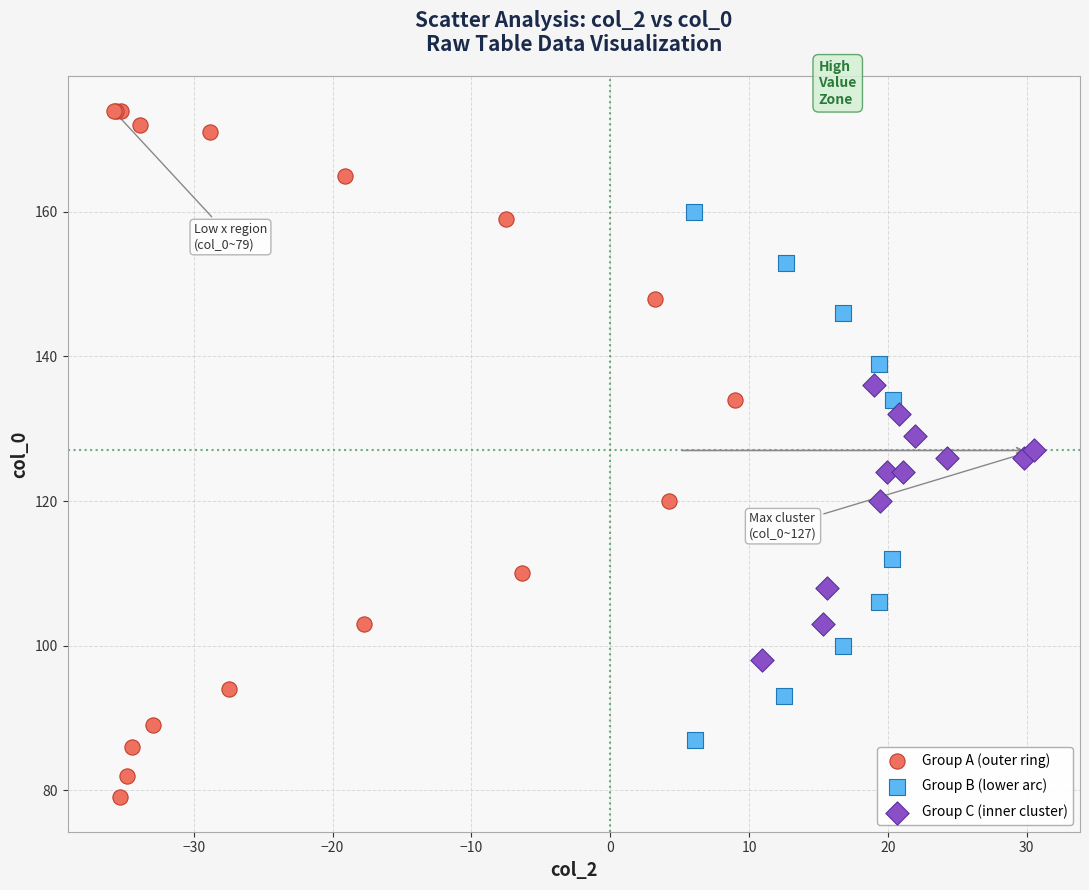

What are all the series names shown in the legend?

Group A (outer ring), Group B (lower arc), Group C (inner cluster)